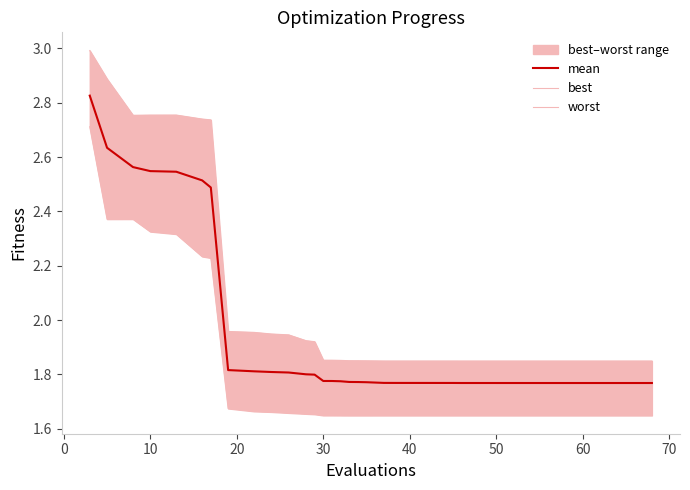

What is the approximate value of worst at 30?

1.8